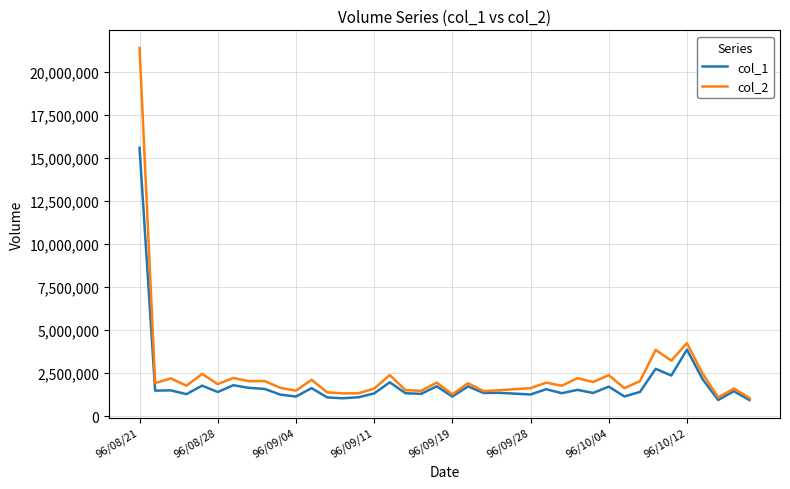

What is the minimum value shown in the chart?

946000